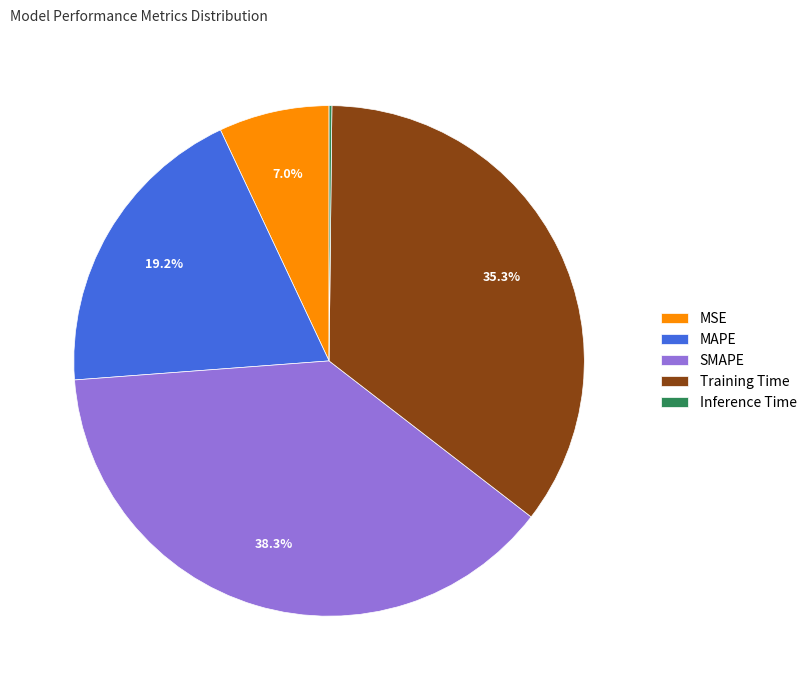

Between MAPE and MSE, which is larger?

MAPE